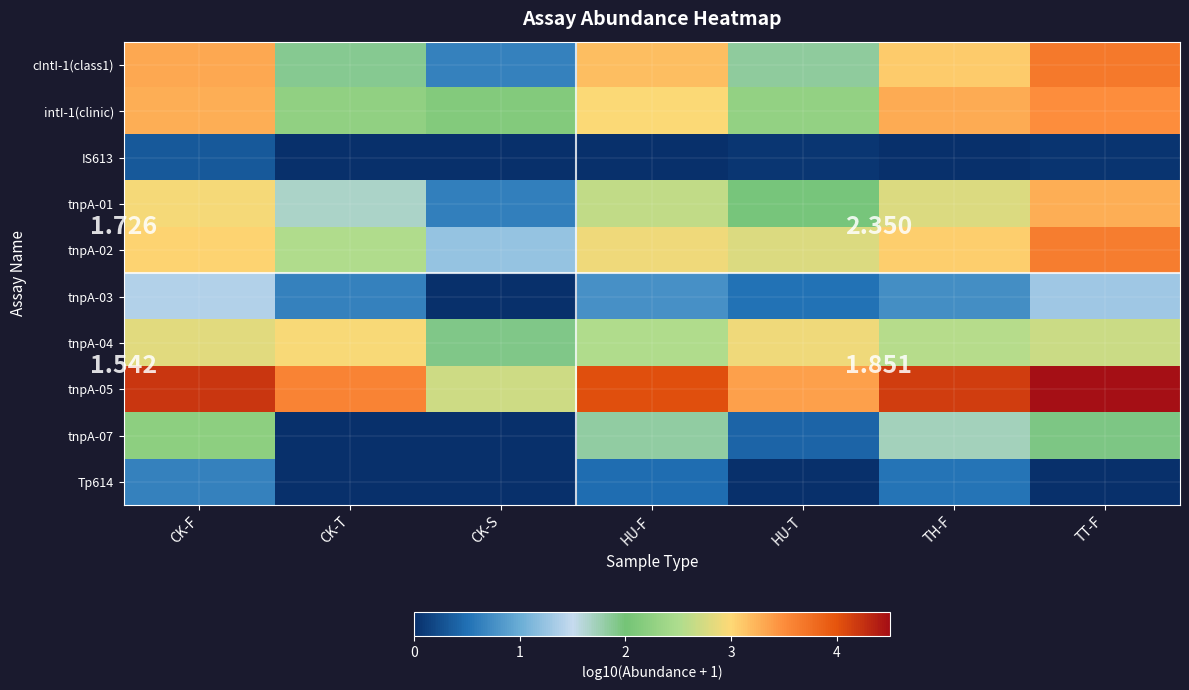

At HU-T, list the series in order from largest to smallest.

tnpA-05, tnpA-04, tnpA-02, intI-1(clinic), tnpA-01, cIntI-1(class1), tnpA-03, tnpA-07, IS613, Tp614